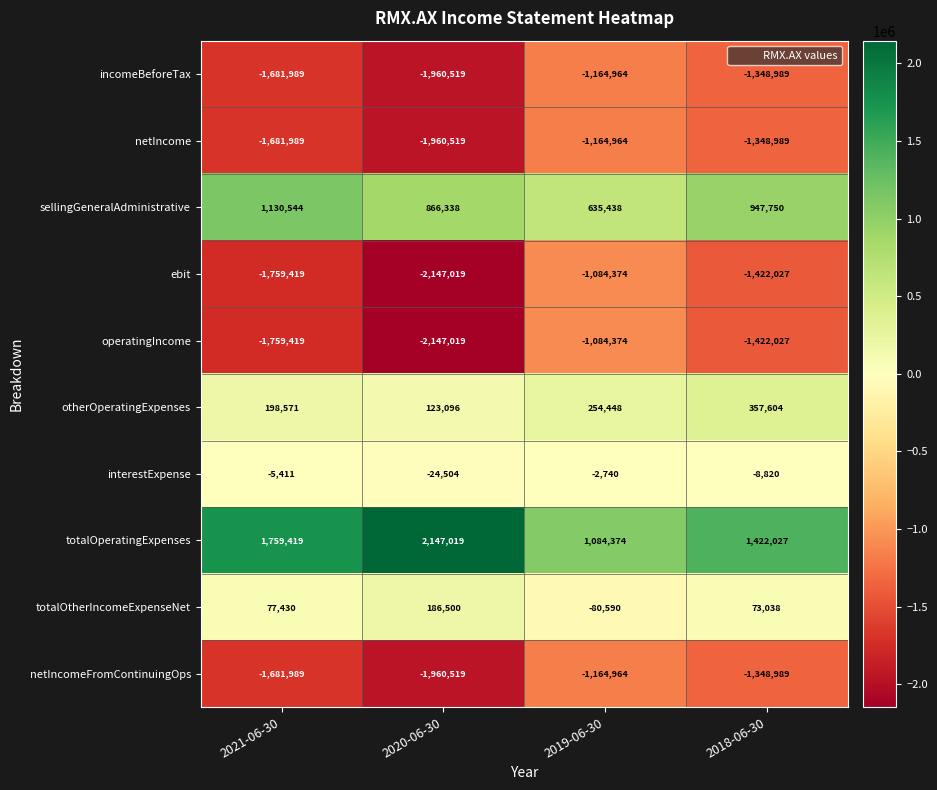

Rank the categories by ebit value from highest to lowest.

2019-06-30, 2018-06-30, 2021-06-30, 2020-06-30